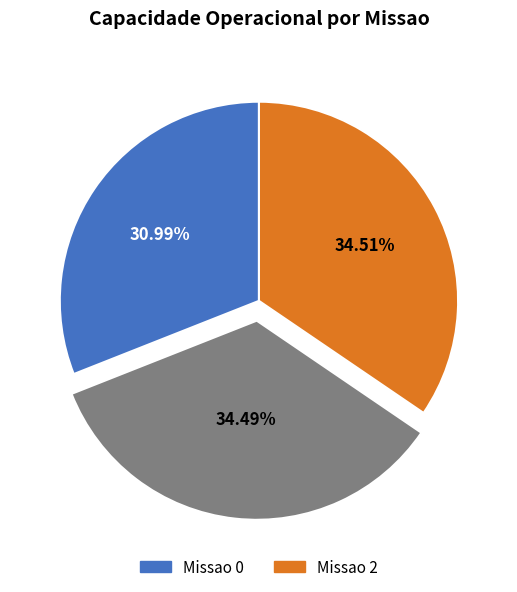

Is there any slice that represents more than half of the pie?

No